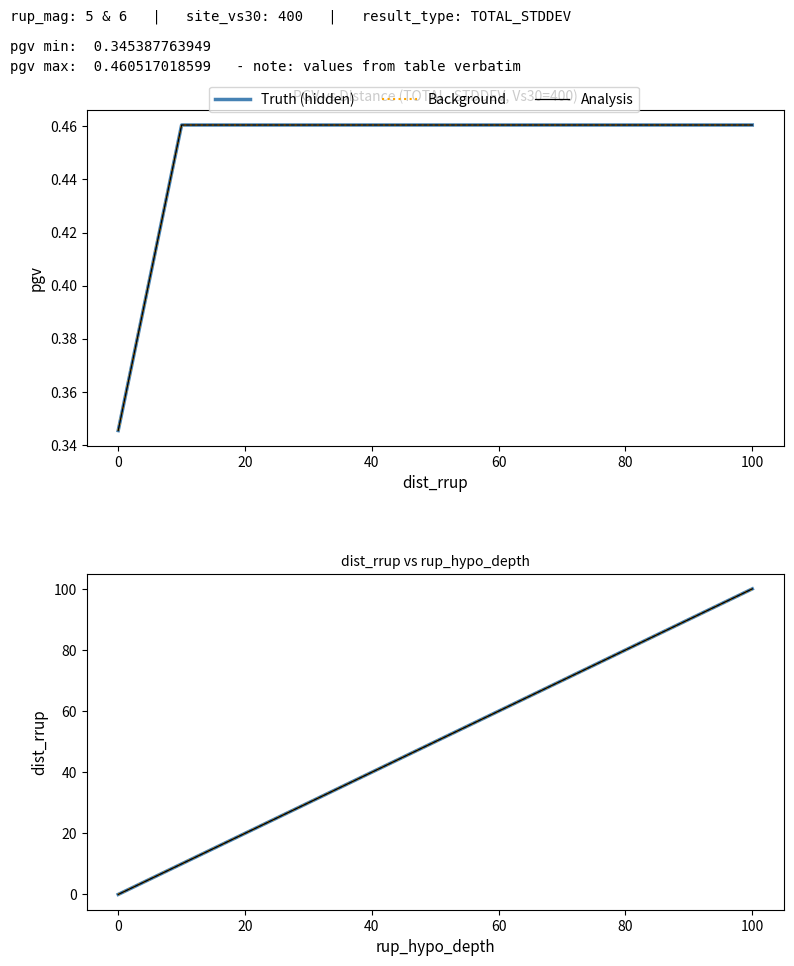

Does the chart display data point markers on the line(s)?

No